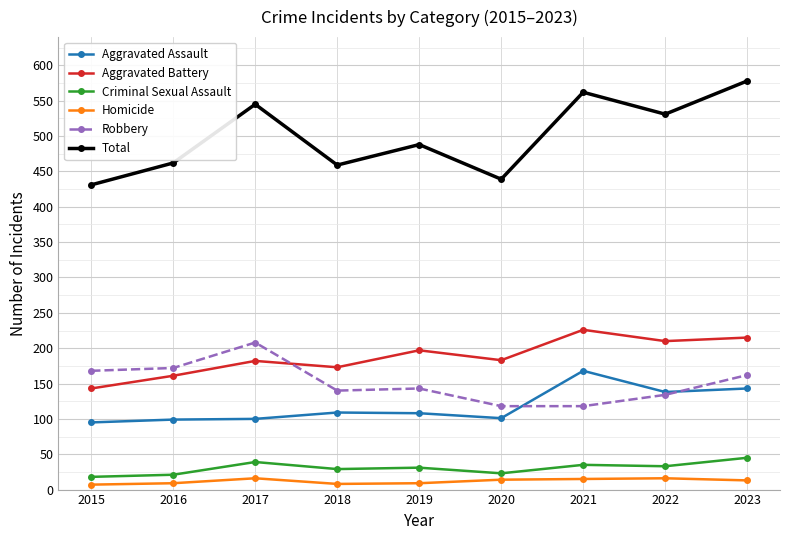

Which series has the widest spread of values?

Total